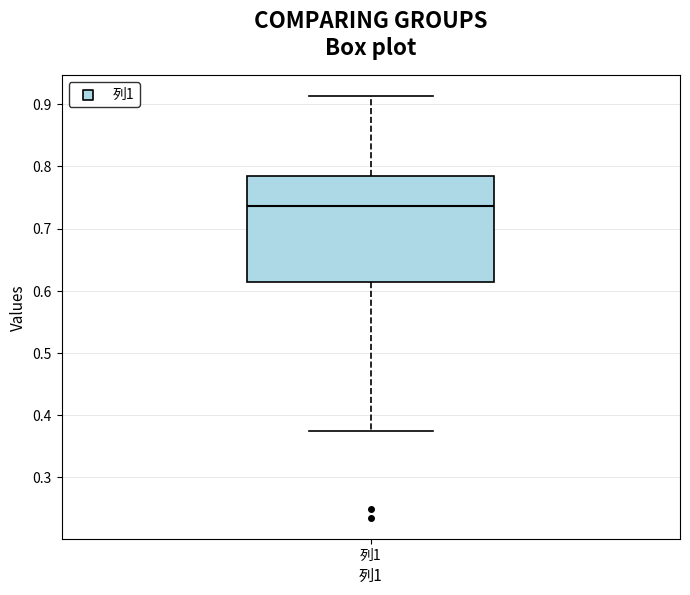

Where is the lower edge of the box for 列1 on the y-axis? The values are not printed on the chart, so give them approximately, as read against the axis.

0.61